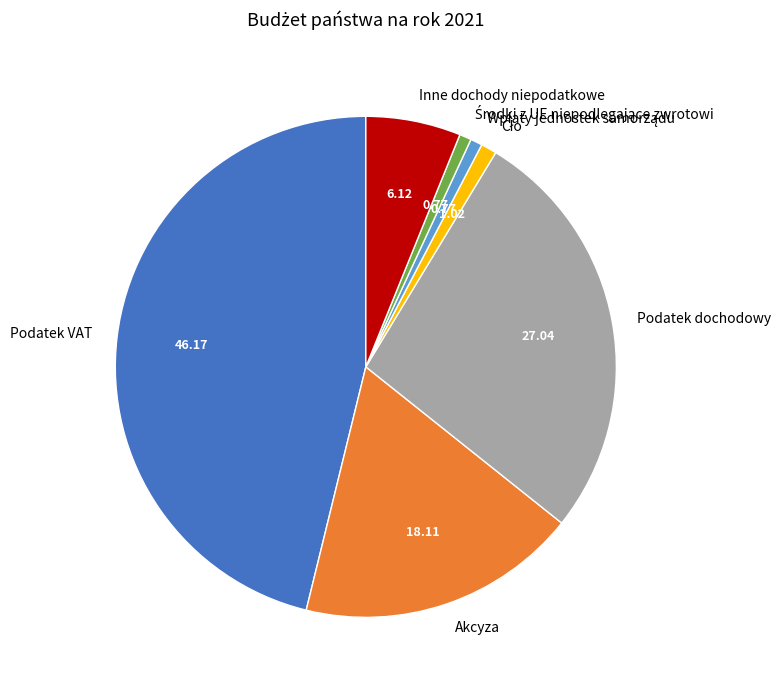

How many segments does this pie chart have?

7